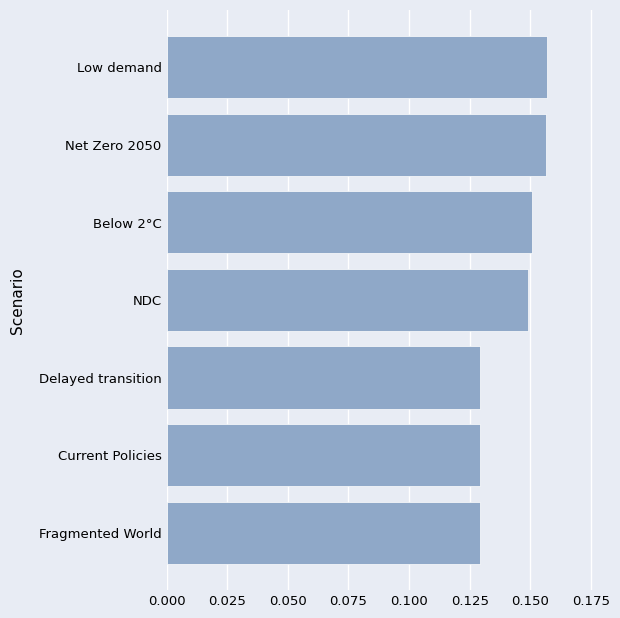

The value at Delayed transition is 0.2. True or false?

False